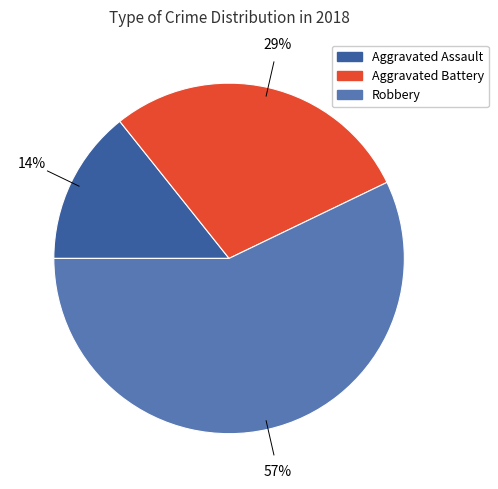

Is the sum of Aggravated Assault and Robbery greater than half?

Yes